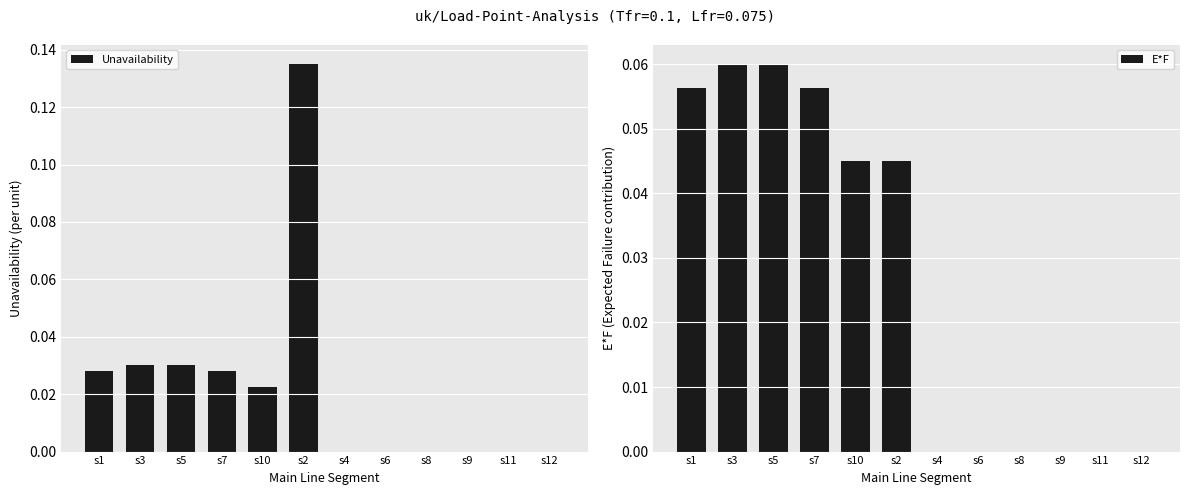

The value of E*F at s10 is 0.0. True or false?

True